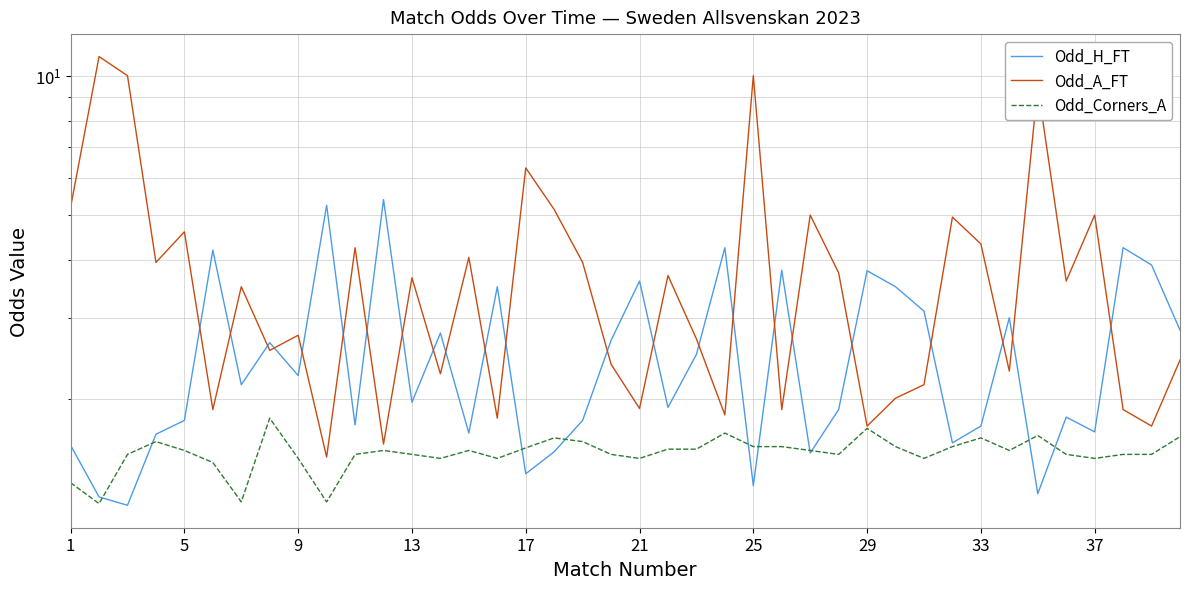

How many values in the Odd_H_FT series exceed 2?

20